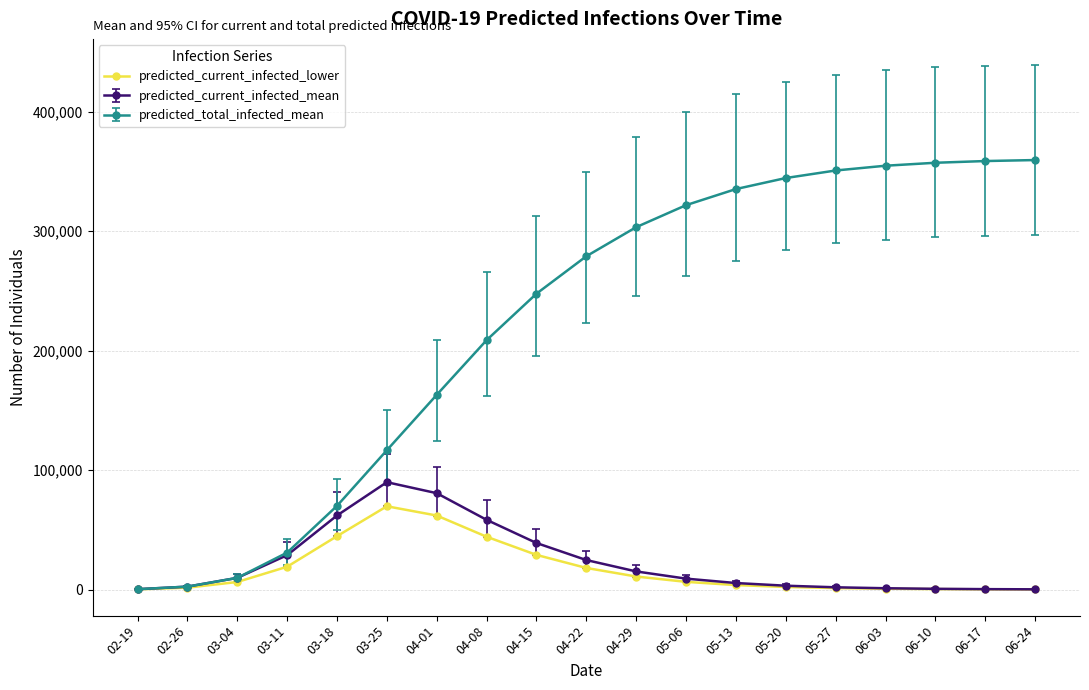

True or false: predicted_current_infected_mean has more than 0 interior local peaks.

True